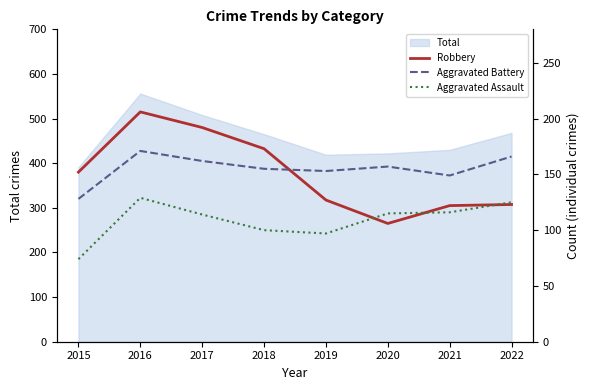

What is the average value of the Aggravated Assault series?

109